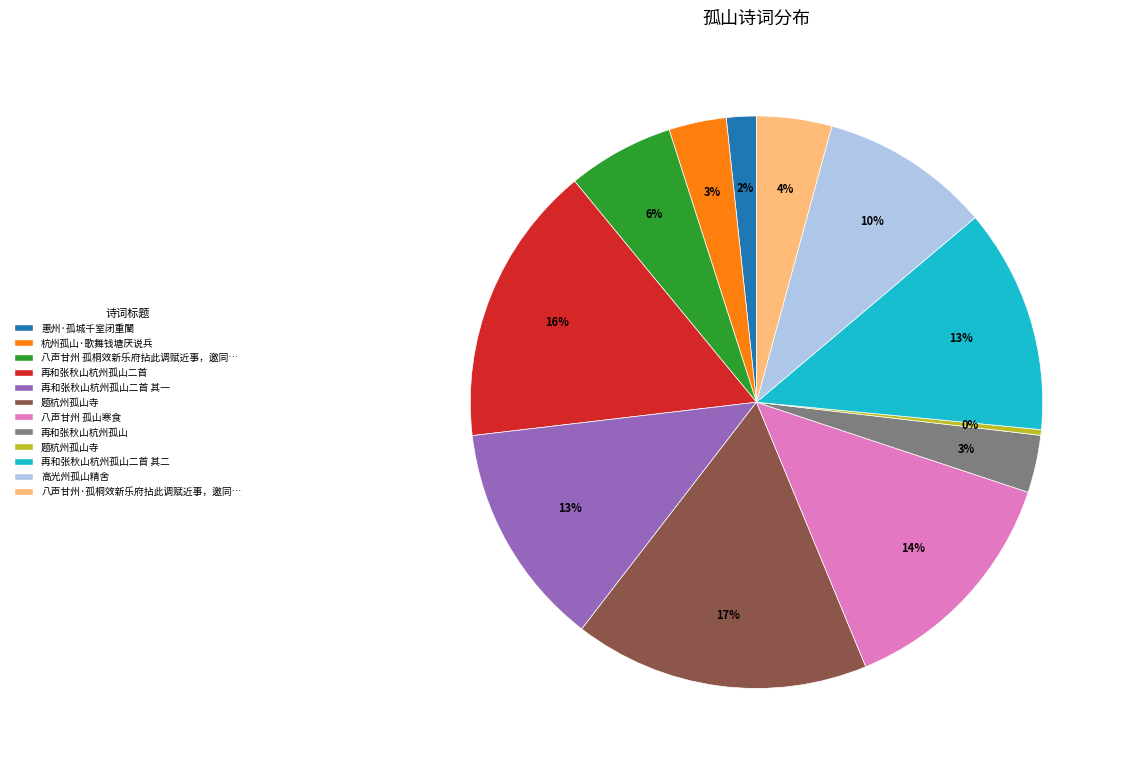

To the nearest percent, what is the average slice percentage?

8%